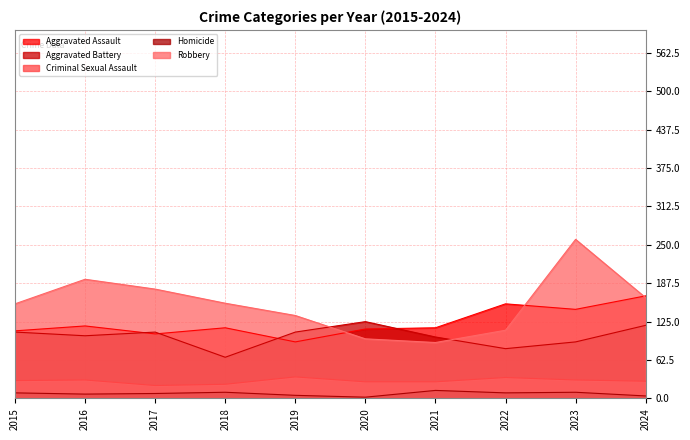

What is the sum of all Robbery values?

1538